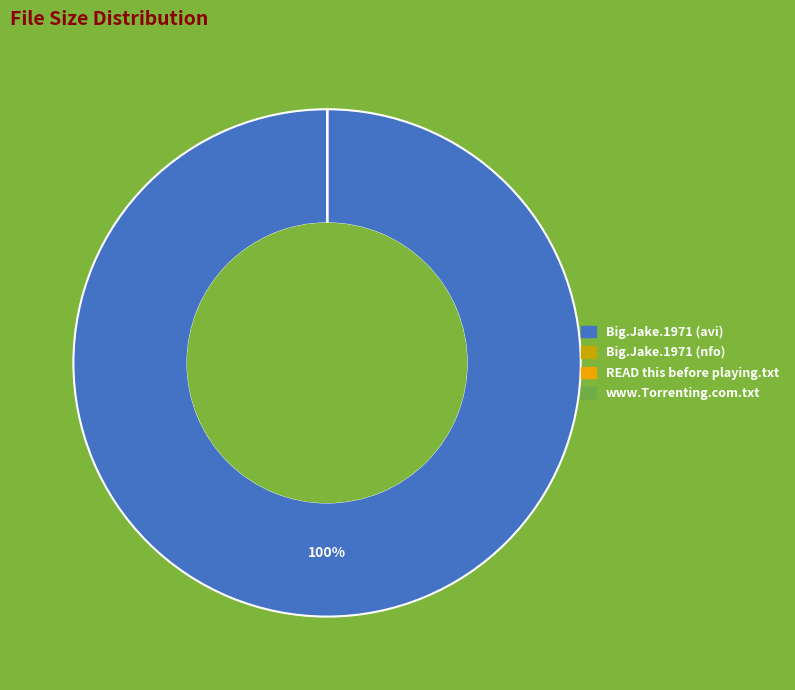

Is there a majority slice in this chart?

Yes